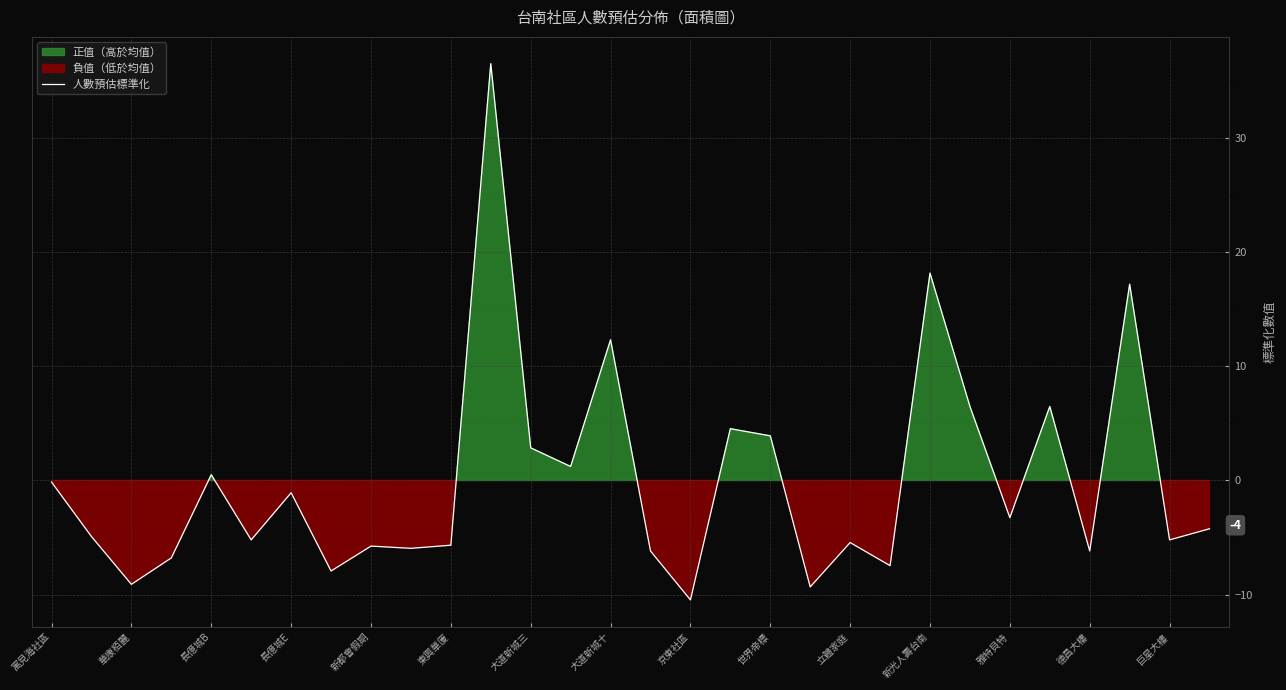

What is the highest value of the 人數預估標準化 series?

36.5